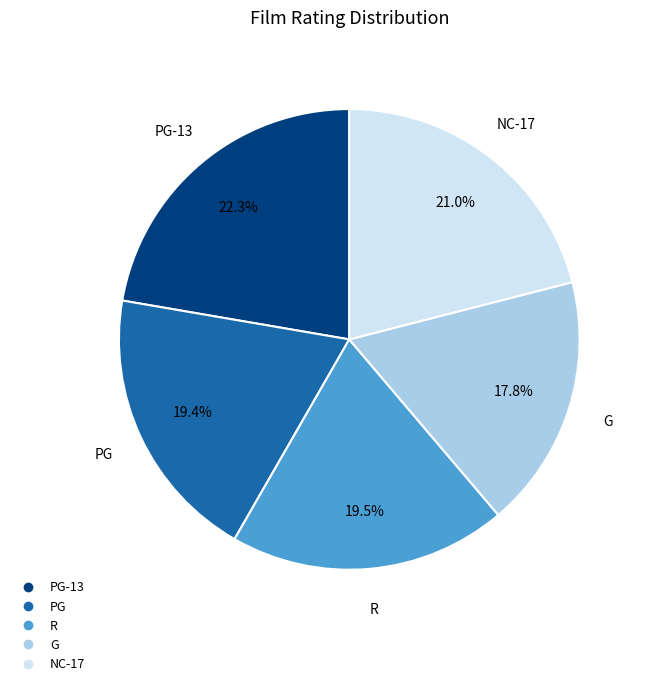

How many slices are in this pie chart?

5